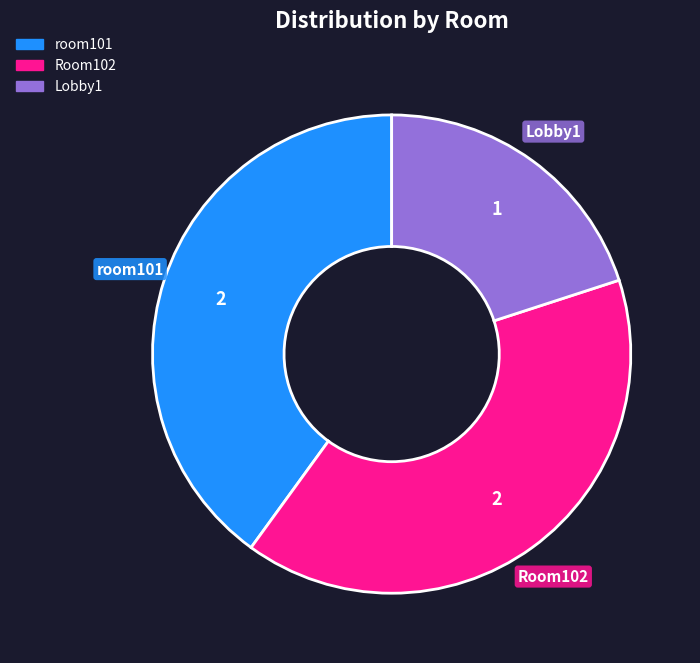

Is the sum of Lobby1 and room101 greater than half?

Yes